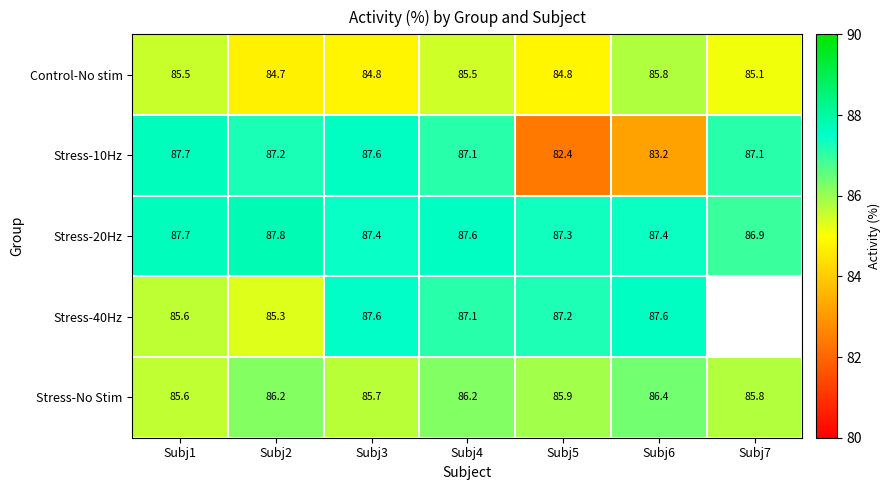

Is the value of Stress-10Hz at Subj1 greater than the value of Stress-No Stim at Subj5?

Yes